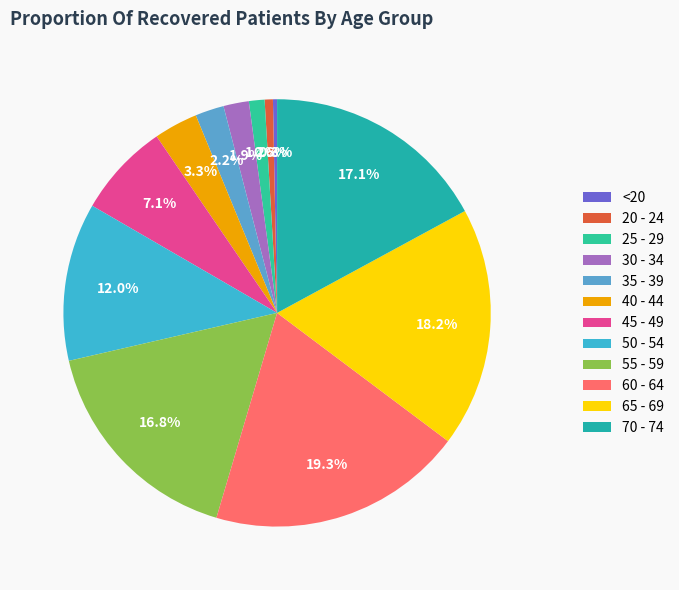

Is 45 - 49 the majority of the pie?

No